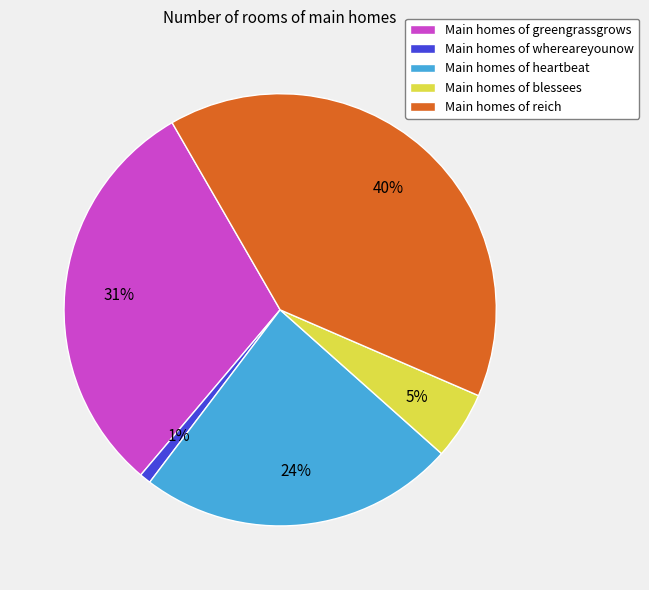

Rank the categories by value from highest to lowest.

Main homes of reich, Main homes of greengrassgrows, Main homes of heartbeat, Main homes of blessees, Main homes of whereareyounow